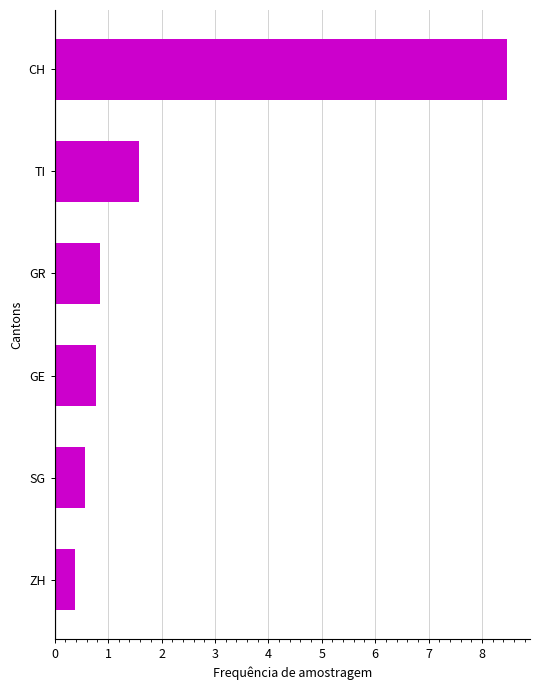

What is the average value?

2.1